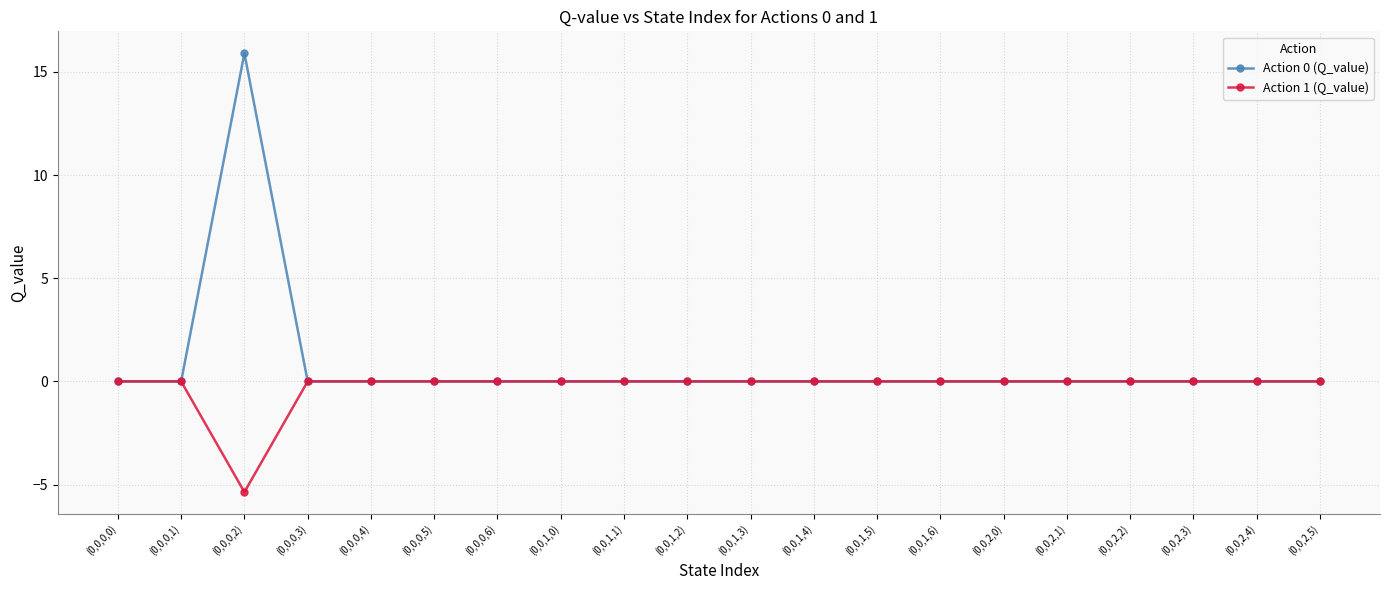

List the series in order of their peak value, highest first.

Action 0 (Q_value), Action 1 (Q_value)